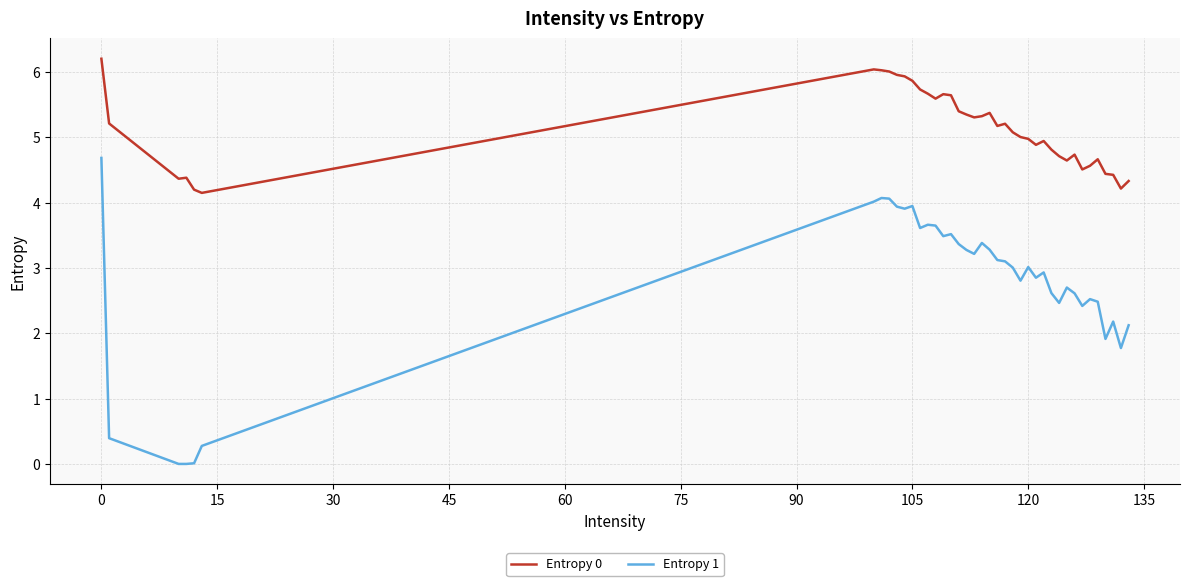

True or false: Entropy 0 and Entropy 1 cross at least once.

False